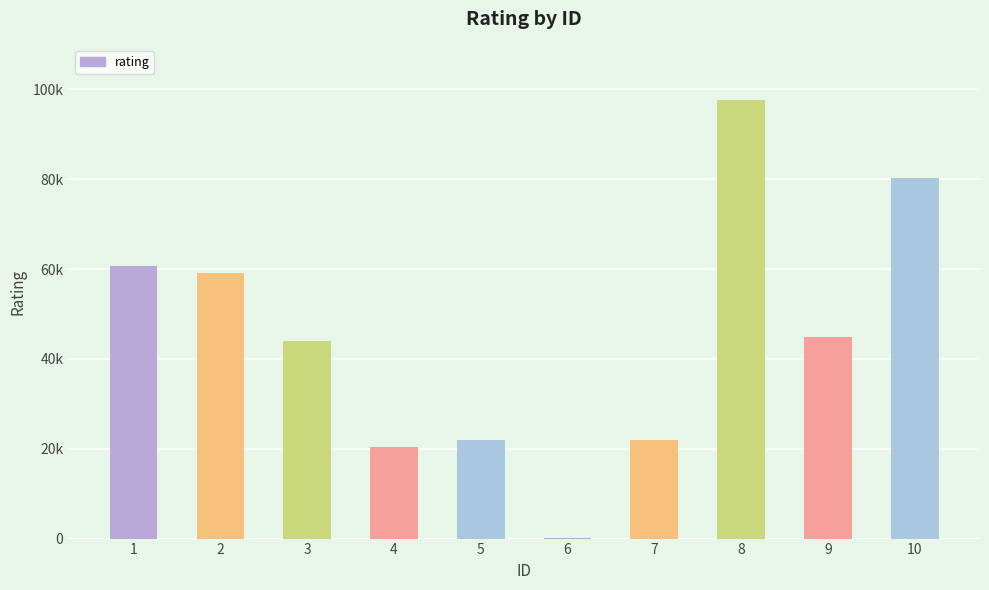

Are the bars horizontal?

No